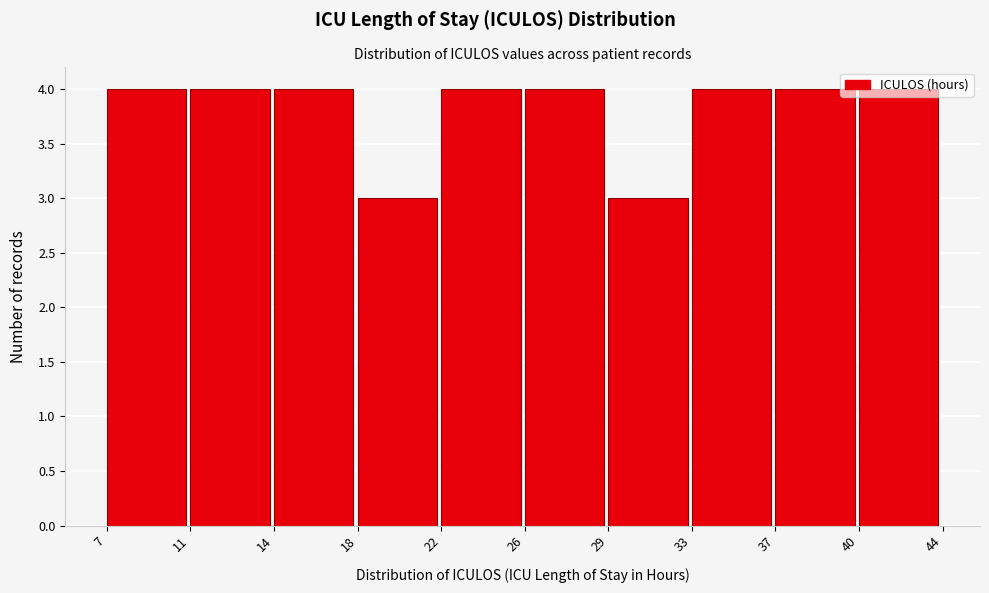

What is the value of the 6th bar from the left?

4